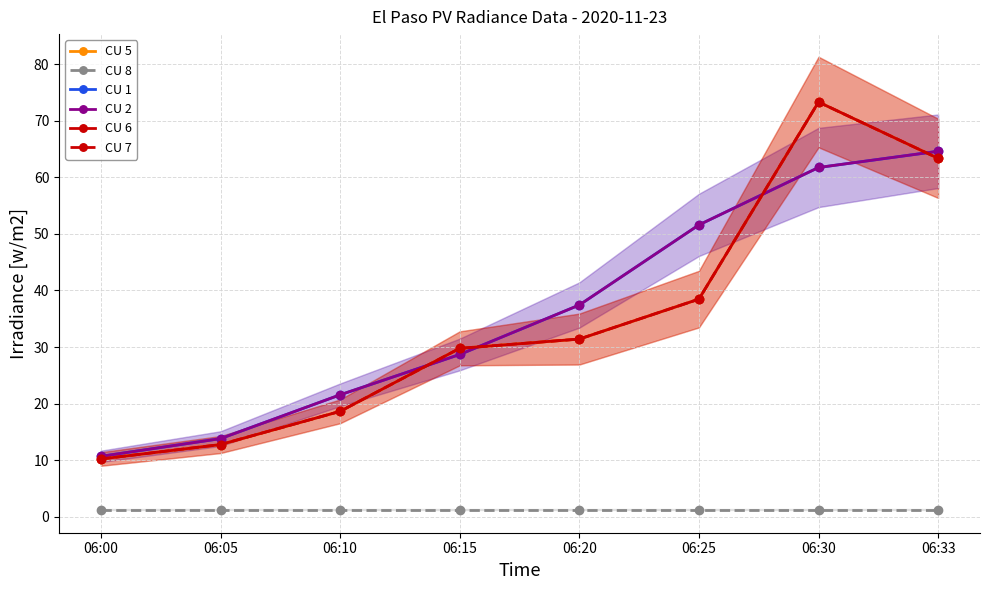

True or false: CU 8 and CU 7 intersect in this chart.

False